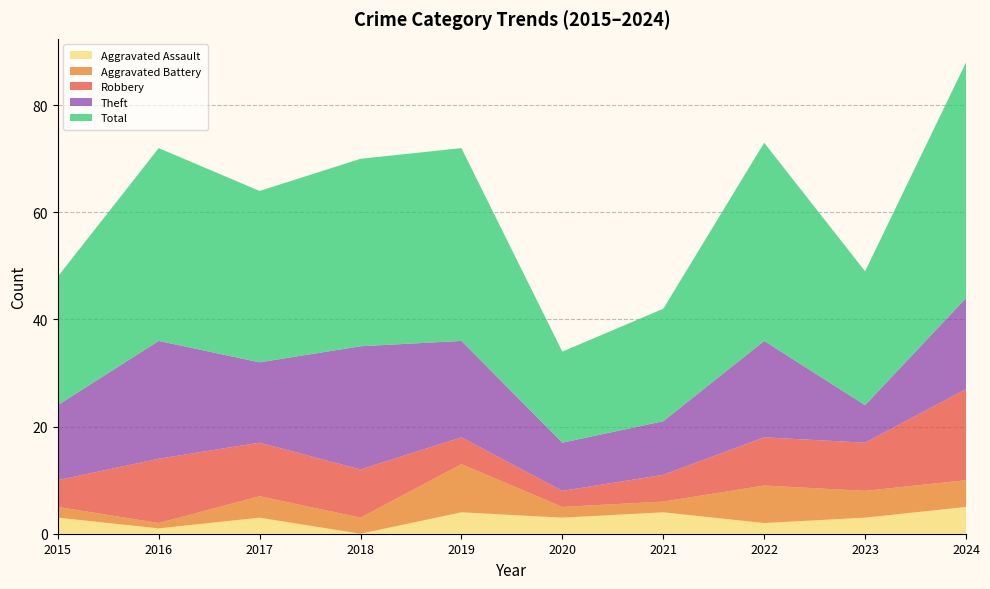

Reading left to right, list all the values displayed in this chart.

Aggravated Assault: 3	1	3	0	4	3	4	2	3	5
Aggravated Battery: 2	1	4	3	9	2	2	7	5	5
Robbery: 5	12	10	9	5	3	5	9	9	17
Theft: 14	22	15	23	18	9	10	18	7	17
Total: 24	36	32	35	36	17	21	37	25	44